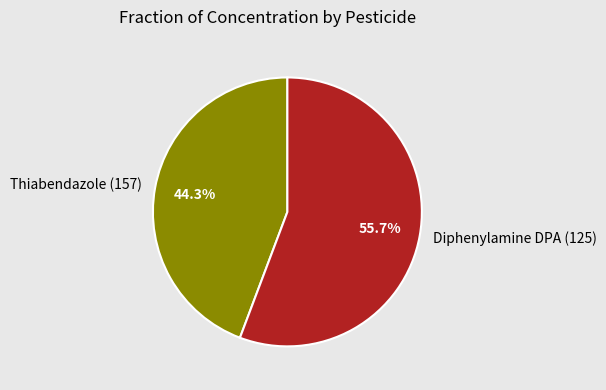

Is there any slice that represents more than half of the pie?

Yes